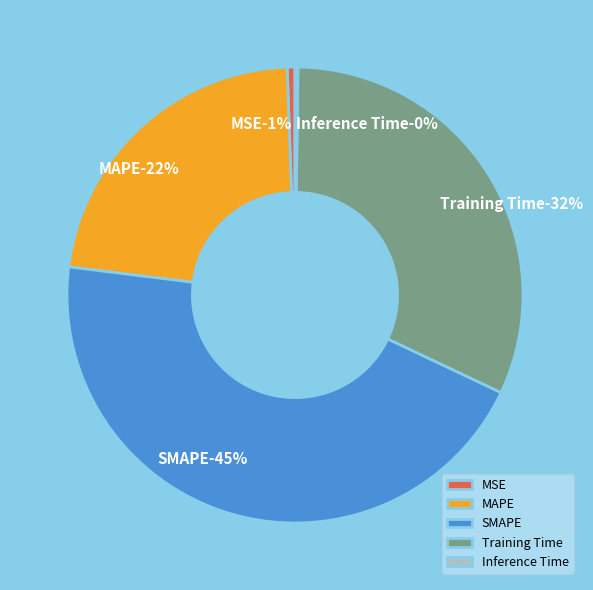

True or false: SMAPE accounts for 30% of the total.

False